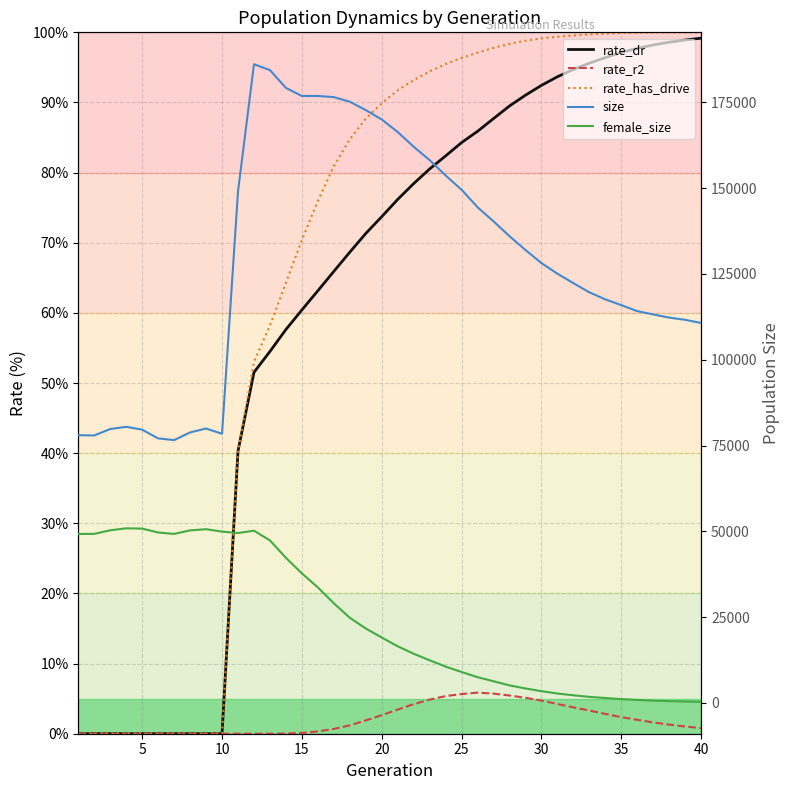

Reading left to right, what are all the values shown in this chart?

rate_dr: 0.0	0.0	0.0	0.0	0.0	0.0	0.0	0.0	0.0	0.0	40.3	51.5	54.5	57.6	60.4	63.2	65.9	68.7	71.3	73.7	76.2	78.4	80.5	82.4	84.3	85.9	87.7	89.5	91.0	92.4	93.7	94.7	95.6	96.4	97.2	97.7	98.2	98.6	98.9	99.2
rate_r2: 0.0	0.0	0.0	0.0	0.0	0.0	0.0	0.0	0.0	0.0	0.0	0.0	0.0	0.0	0.1	0.3	0.7	1.2	1.9	2.6	3.4	4.2	4.9	5.4	5.7	5.9	5.7	5.4	5.1	4.7	4.2	3.8	3.3	2.8	2.4	2.0	1.6	1.3	1.0	0.8
rate_has_drive: 0.0	0.0	0.0	0.0	0.0	0.0	0.0	0.0	0.0	0.0	40.3	53.0	58.2	64.3	70.4	76.0	80.9	84.8	87.7	89.9	91.8	93.2	94.4	95.5	96.4	97.1	97.8	98.4	98.8	99.1	99.4	99.6	99.7	99.8	99.9	99.9	100.0	100.0	100.0	100.0
size: 78004.0	77923.0	79806.0	80440.0	79618.0	77061.0	76578.0	78805.0	79950.0	78412.0	149060.0	186133.0	184408.0	179224.0	176869.0	176892.0	176536.0	175197.0	172759.0	170022.0	166358.0	162072.0	158168.0	153697.0	149540.0	144431.0	140332.0	135990.0	131981.0	128150.0	125064.0	122314.0	119635.0	117585.0	115909.0	114160.0	113194.0	112273.0	111625.0	110706.0
female_size: 49206.0	49245.0	50286.0	50856.0	50778.0	49641.0	49231.0	50256.0	50601.0	49903.0	49492.0	50166.0	47330.0	42259.0	37725.0	33634.0	29000.0	24785.0	21659.0	19026.0	16469.0	14304.0	12391.0	10558.0	8983.0	7463.0	6288.0	5078.0	4185.0	3388.0	2712.0	2188.0	1733.0	1388.0	1085.0	845.0	637.0	484.0	366.0	285.0